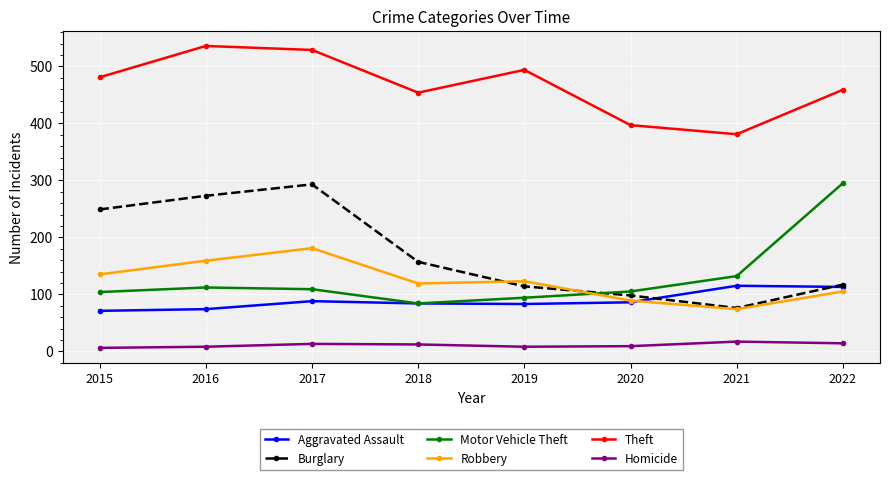

Which series has the largest total across all categories?

Theft